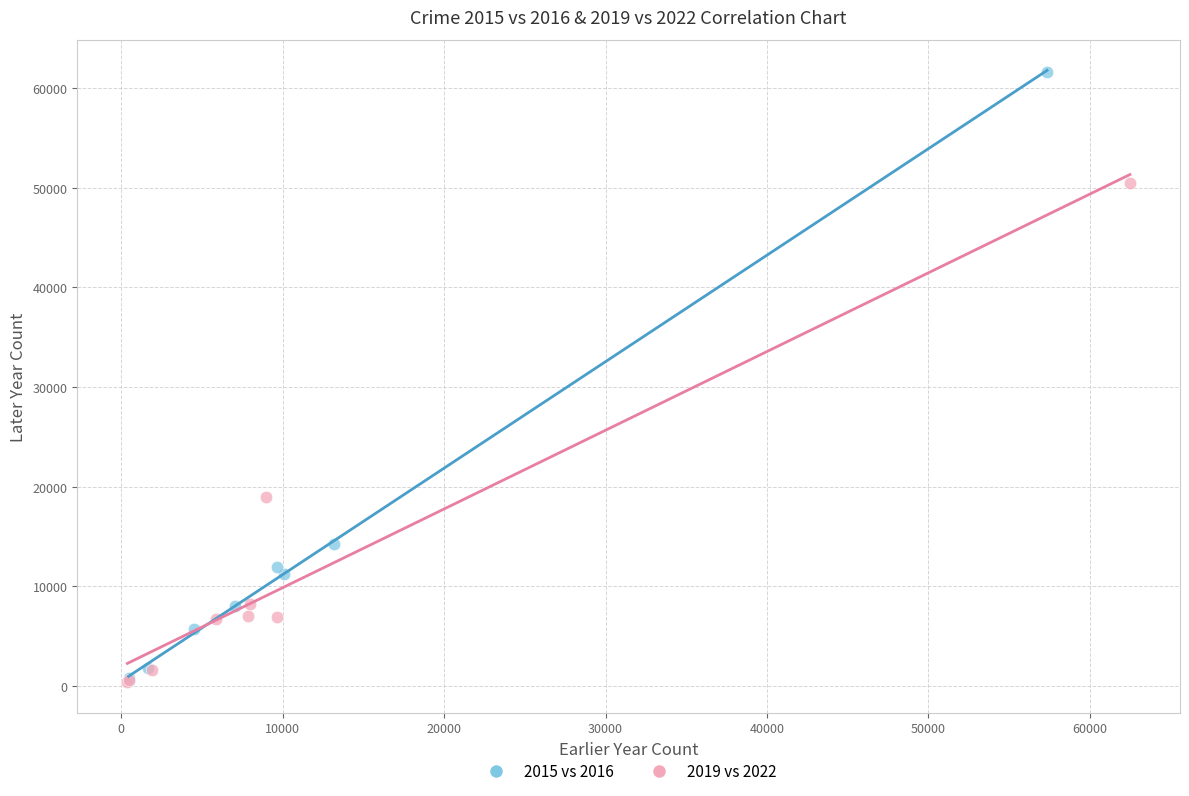

Which series has the largest Y range (max minus min)?

2015 vs 2016